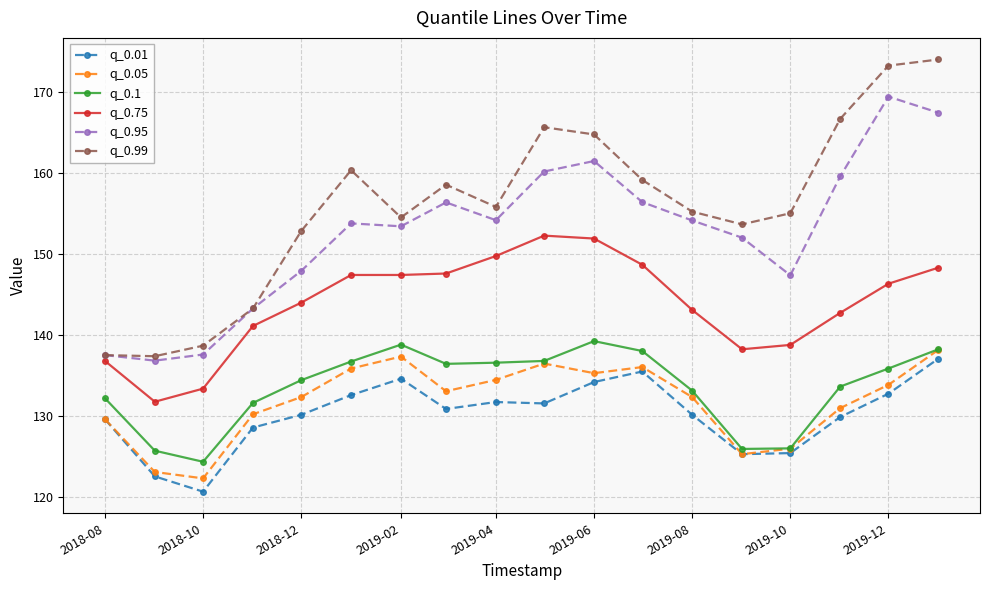

True or false: q_0.01 and q_0.75 intersect in this chart.

False